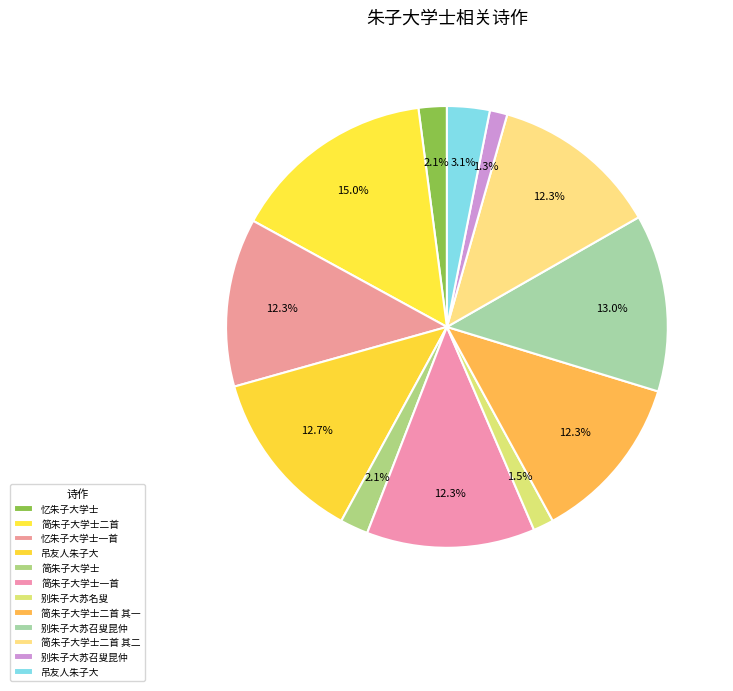

Count the number of slices in the pie.

12